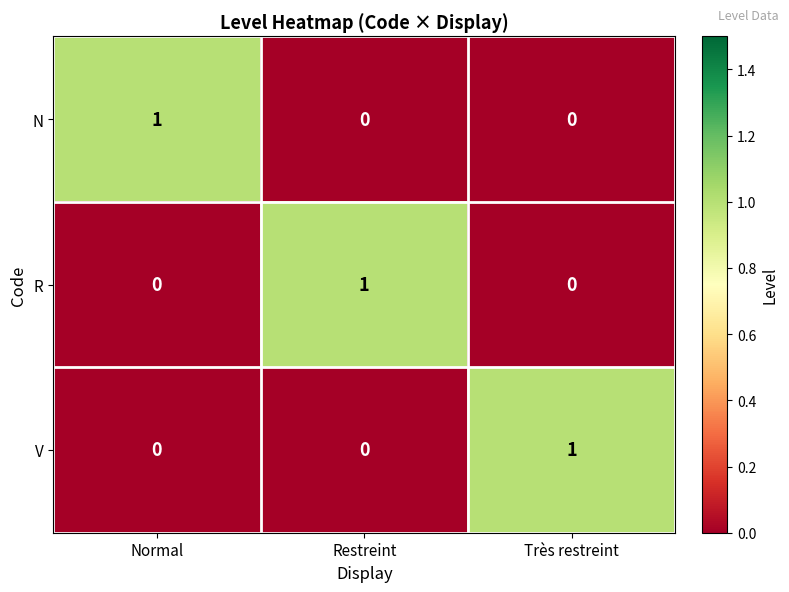

At which label does R reach its peak?

Restreint